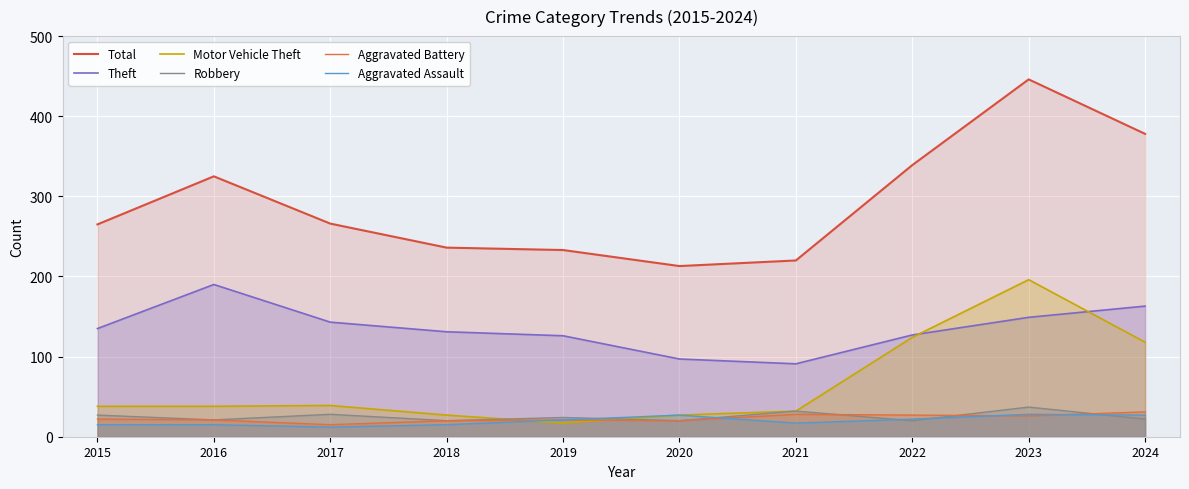

What is the total value across all series at 2022?

659